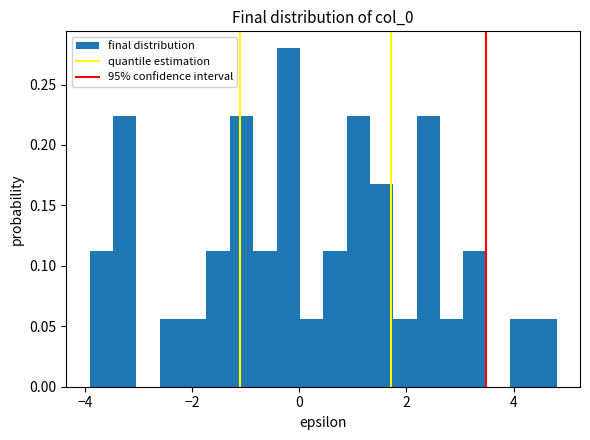

Around what value on the x-axis is the tallest bar? Give the approximate position of its centre, as read against the axis.

-0.2